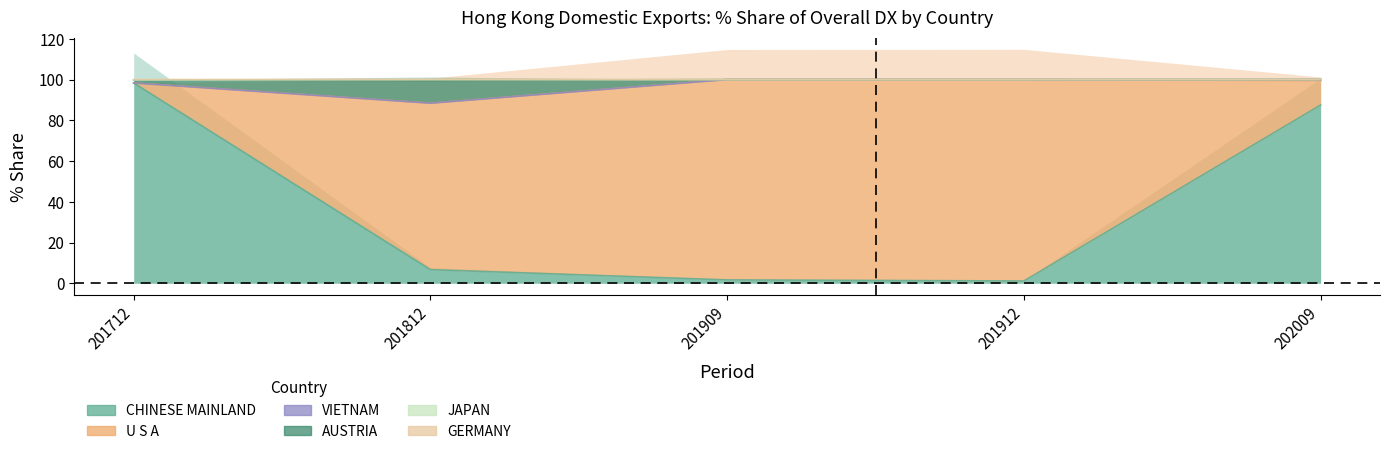

How many values in 201812_% Share are above zero?

4